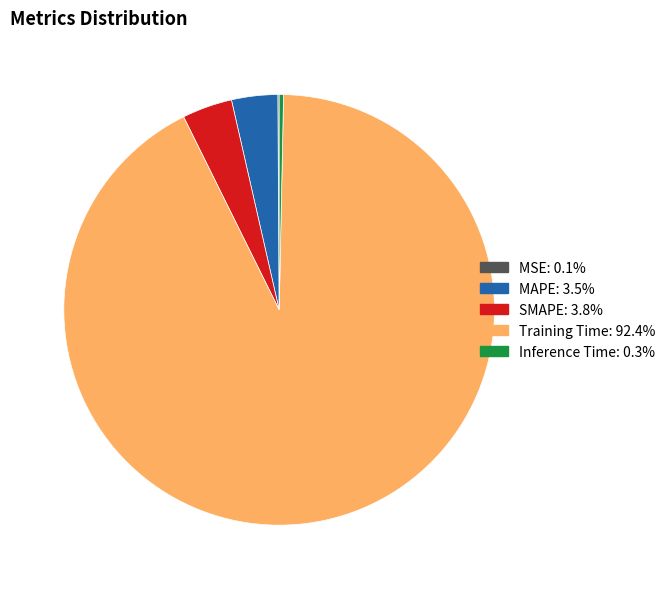

Is the sum of MAPE and Inference Time greater than half?

No